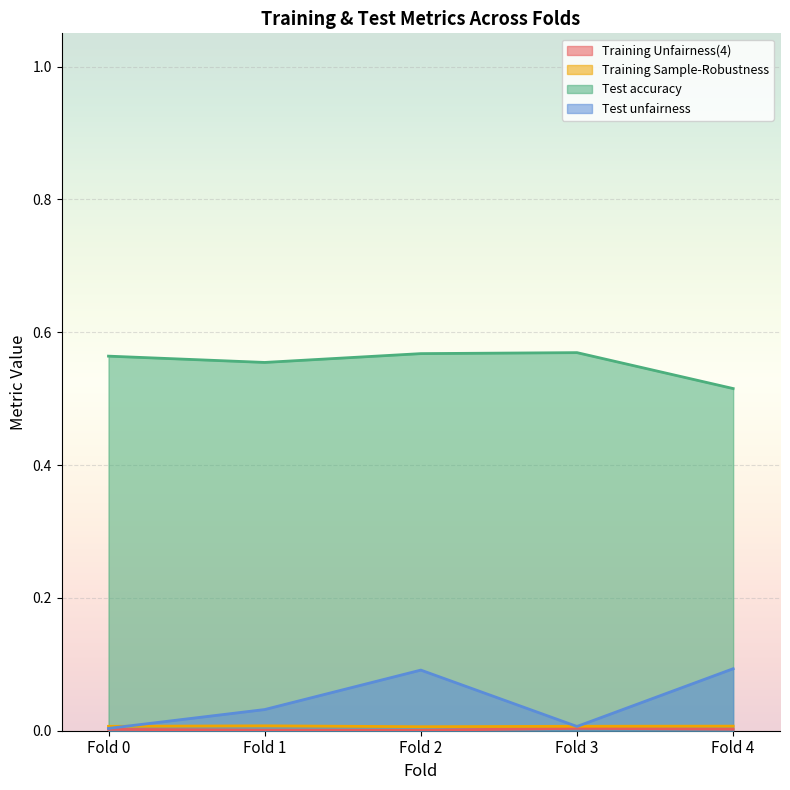

Which category has the highest value across all series?

Fold 3